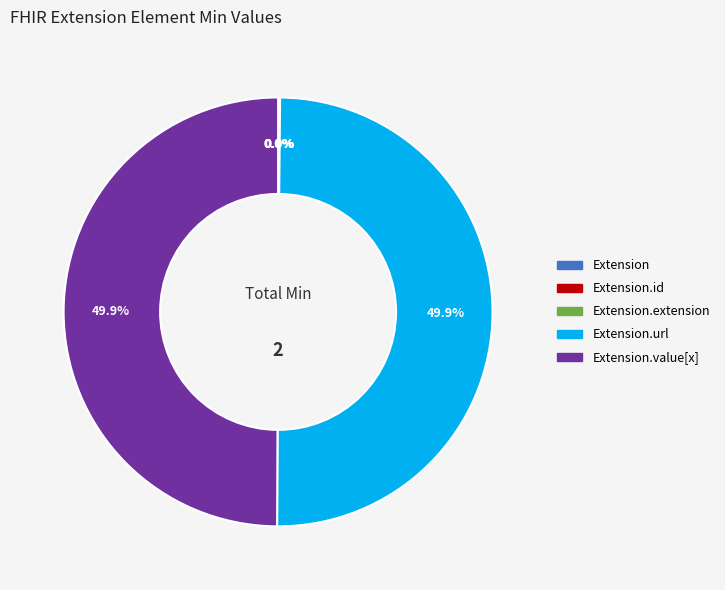

How many segments does this pie chart have?

5